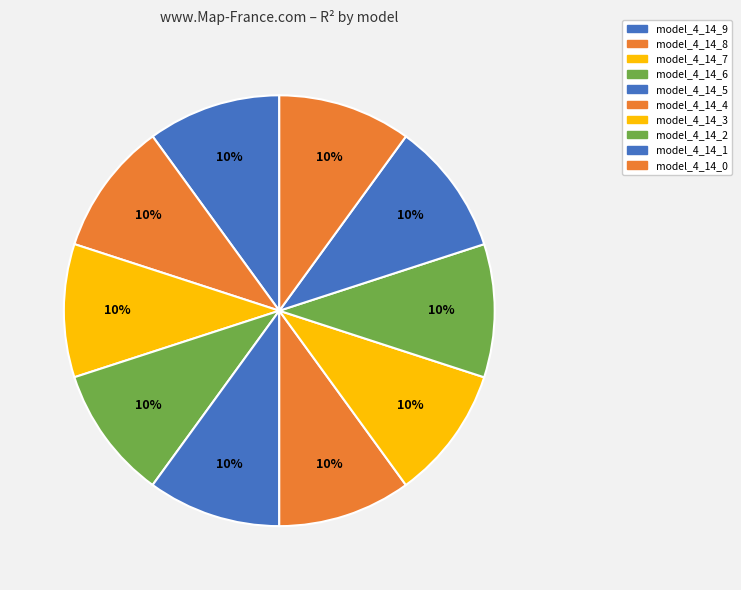

How many segments does this pie chart have?

10